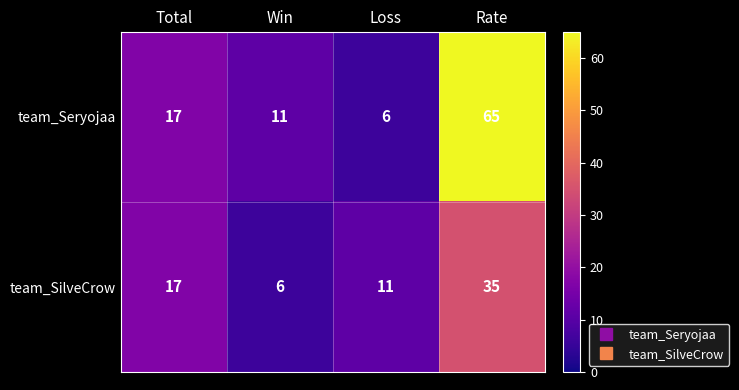

At which category is the sum across all series the highest?

Rate